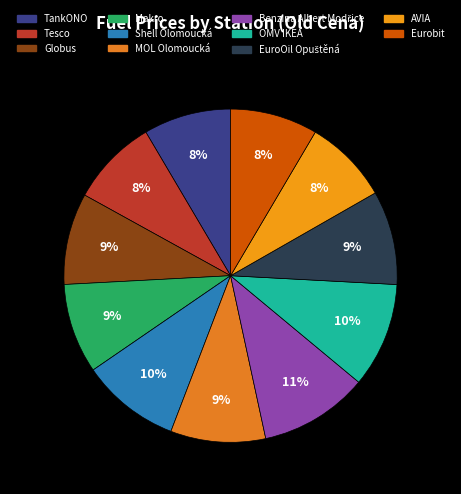

Approximately how many times larger is the value at AVIA compared to EuroOil Opuštěná?

0.9